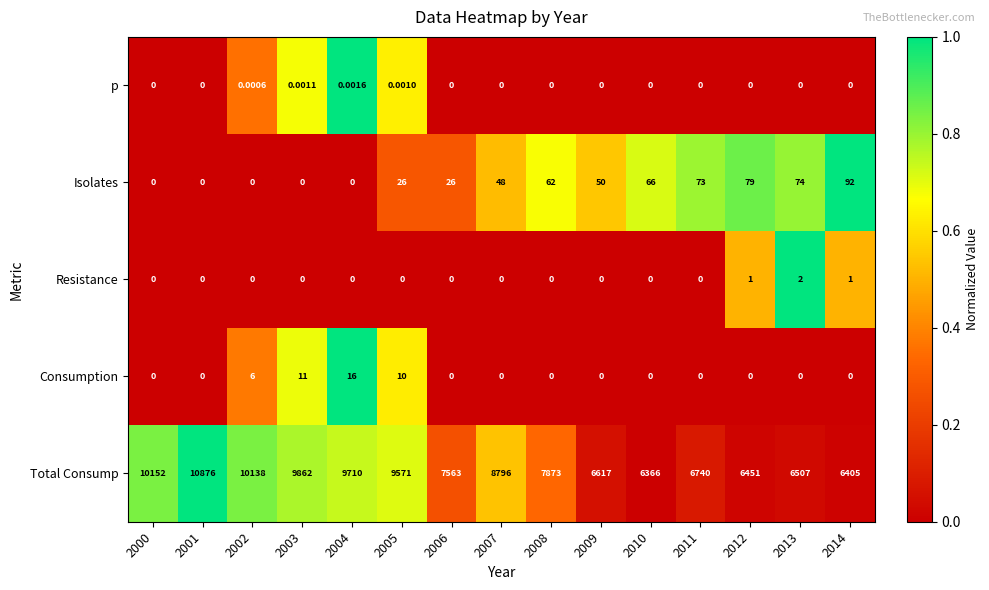

Count the number of data series in this chart.

5